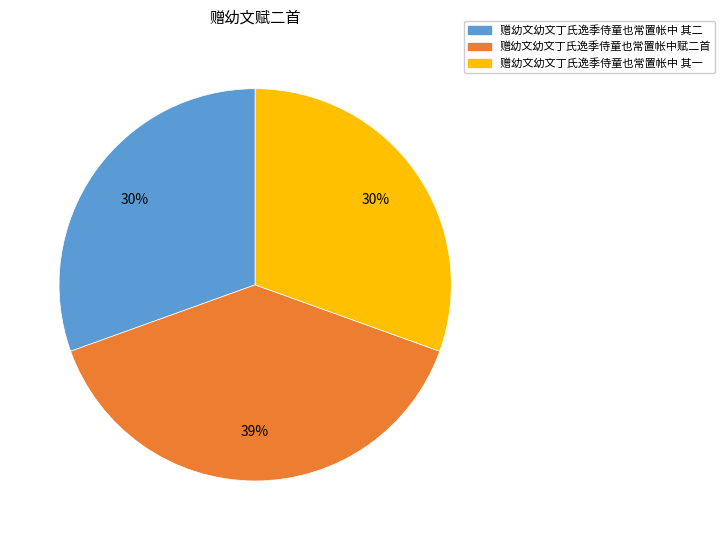

Approximately how many times larger is the value at 赠幼文幼文丁氏逸季侍童也常置帐中赋二首 compared to 赠幼文幼文丁氏逸季侍童也常置帐中 其一?

1.3